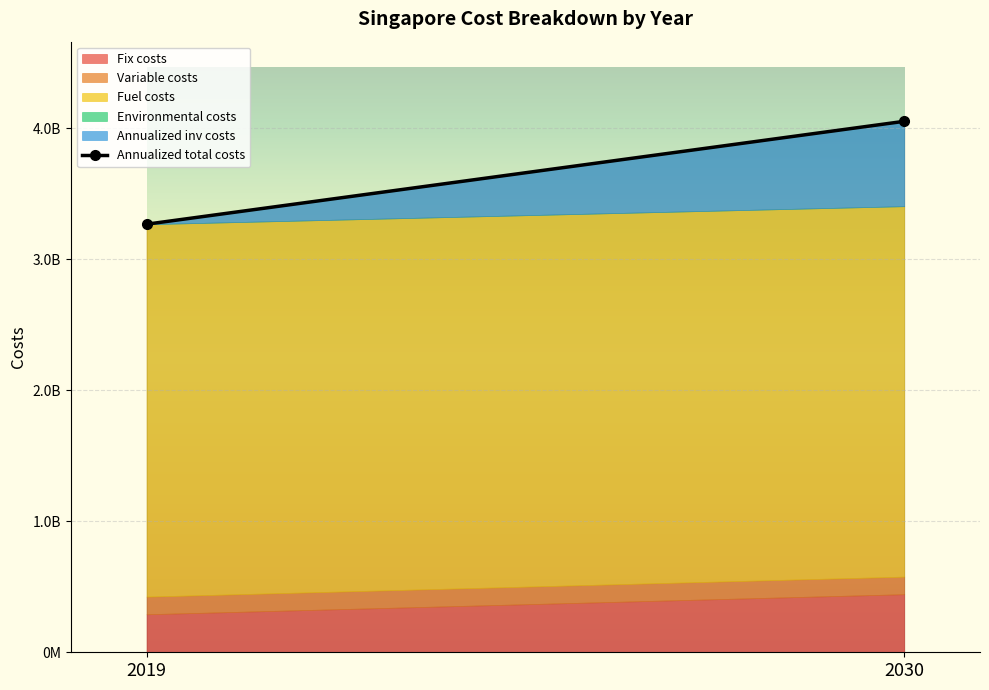

At which category is the sum across all series the highest?

2030